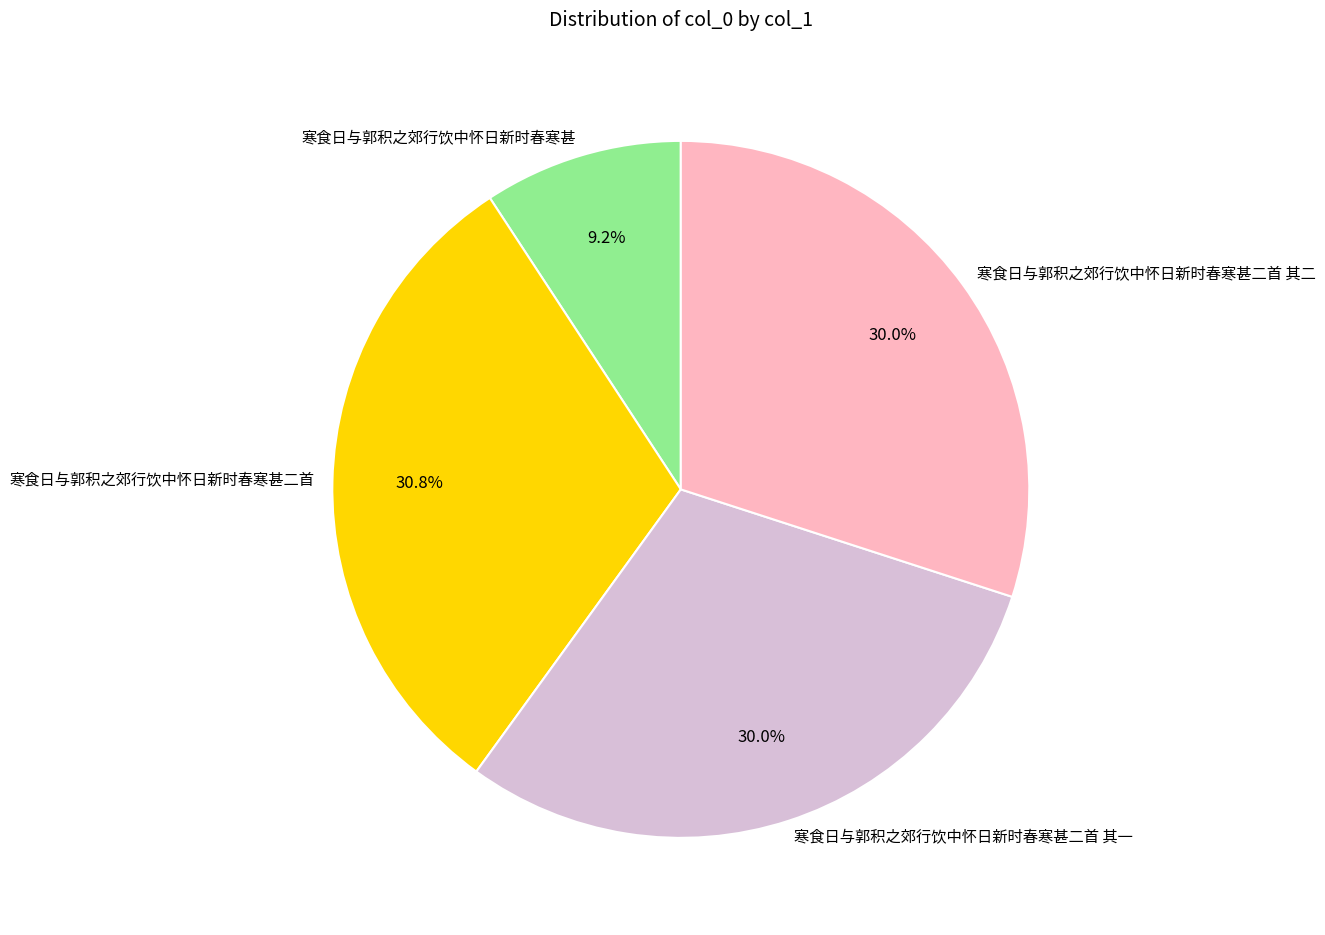

Which has a higher value, 寒食日与郭积之郊行饮中怀日新时春寒甚 or 寒食日与郭积之郊行饮中怀日新时春寒甚二首?

寒食日与郭积之郊行饮中怀日新时春寒甚二首